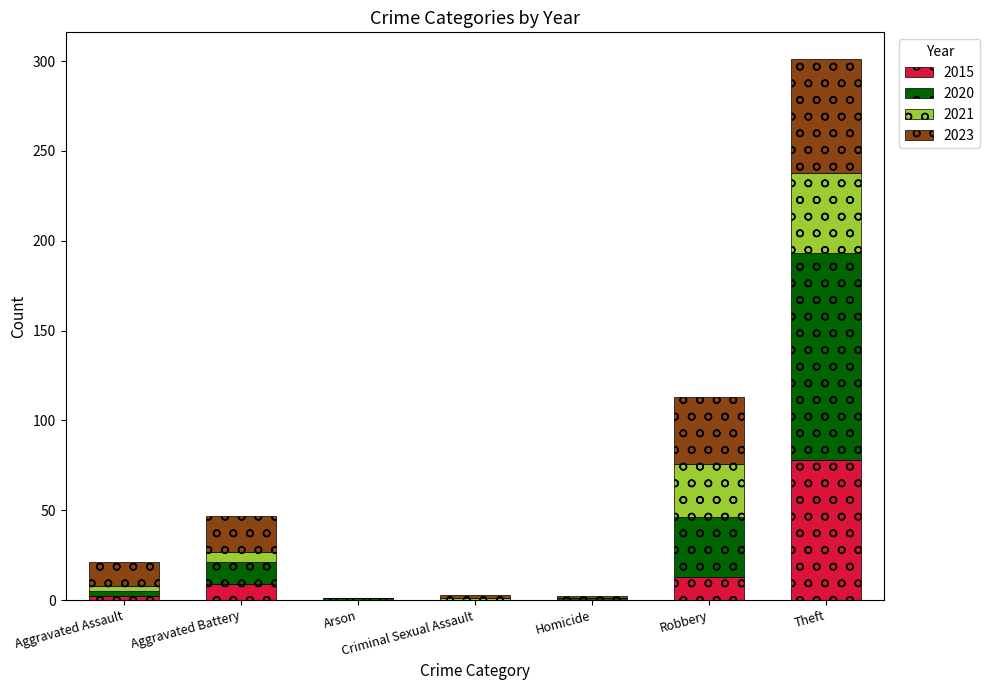

At which category is the sum across all series the highest?

Theft